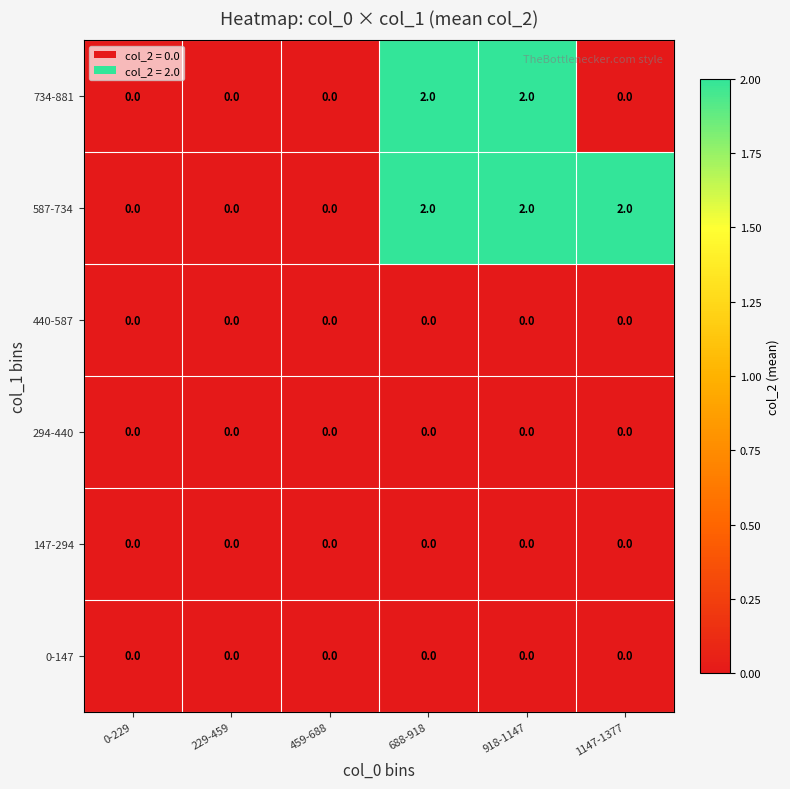

What is the difference between the highest and lowest values at 918-1147?

2